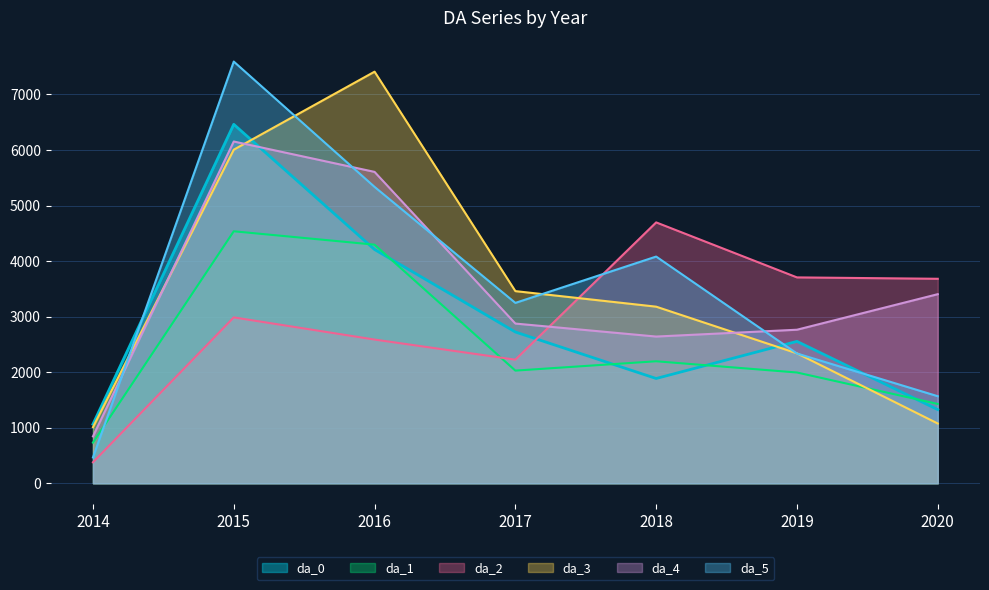

How many values in the da_3 series exceed 3179?

3